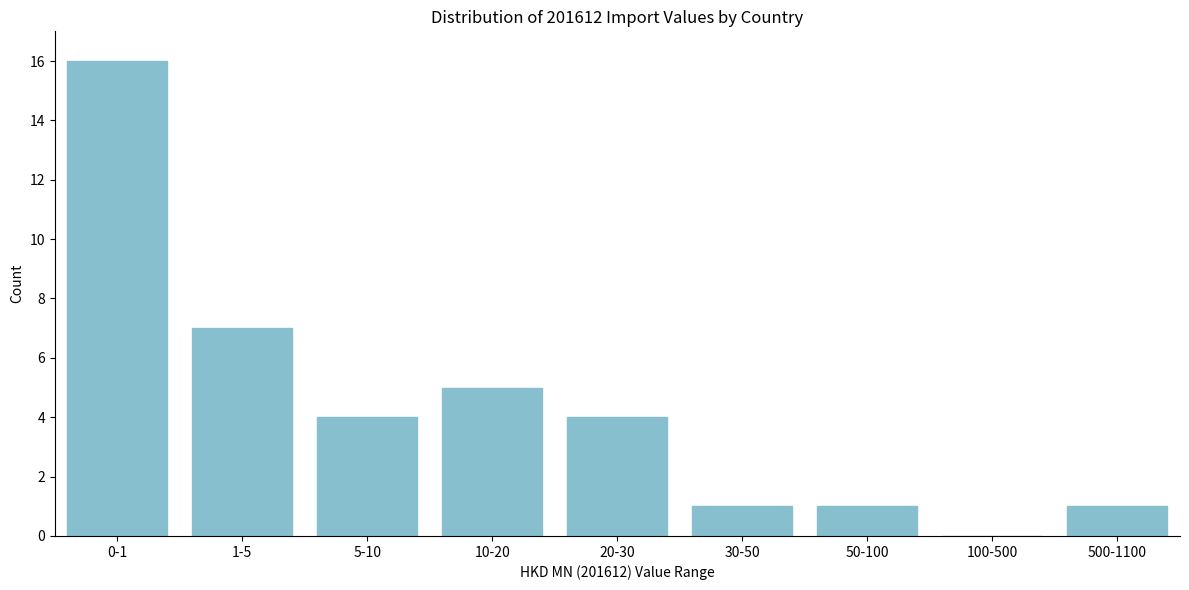

Reading right to left, transcribe all the data shown in this chart.

500-1100=1	100-500=0	50-100=1	30-50=1	20-30=4	10-20=5	5-10=4	1-5=7	0-1=16